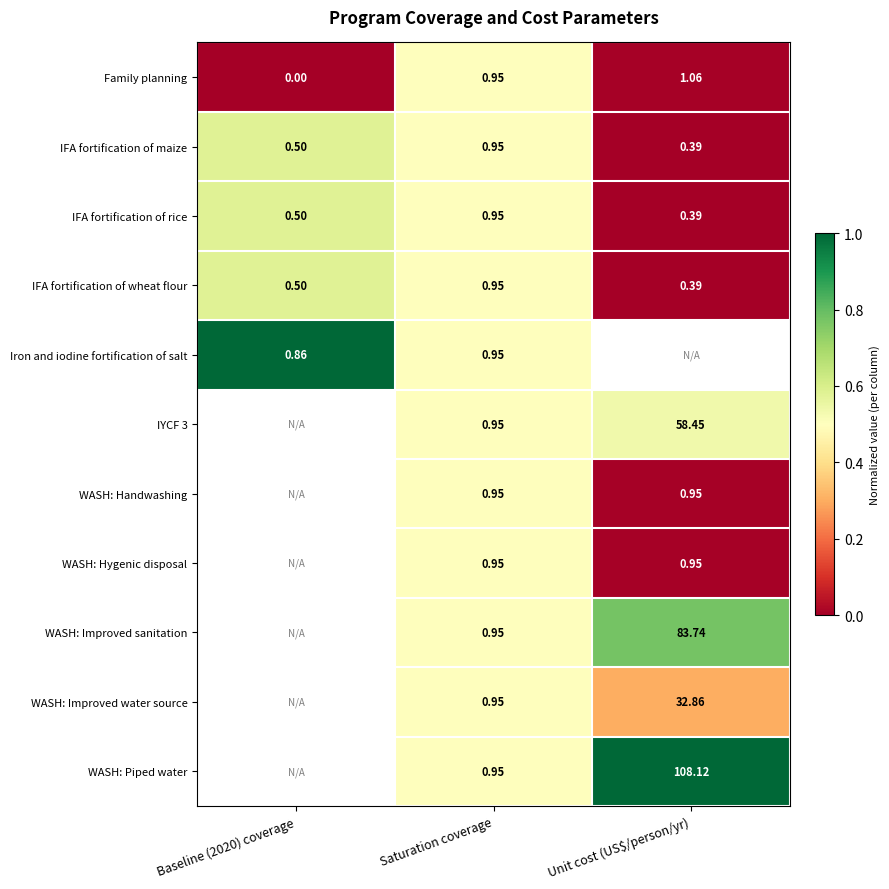

At which label is IFA fortification of maize closest to 0?

Unit cost (US$/person/yr)